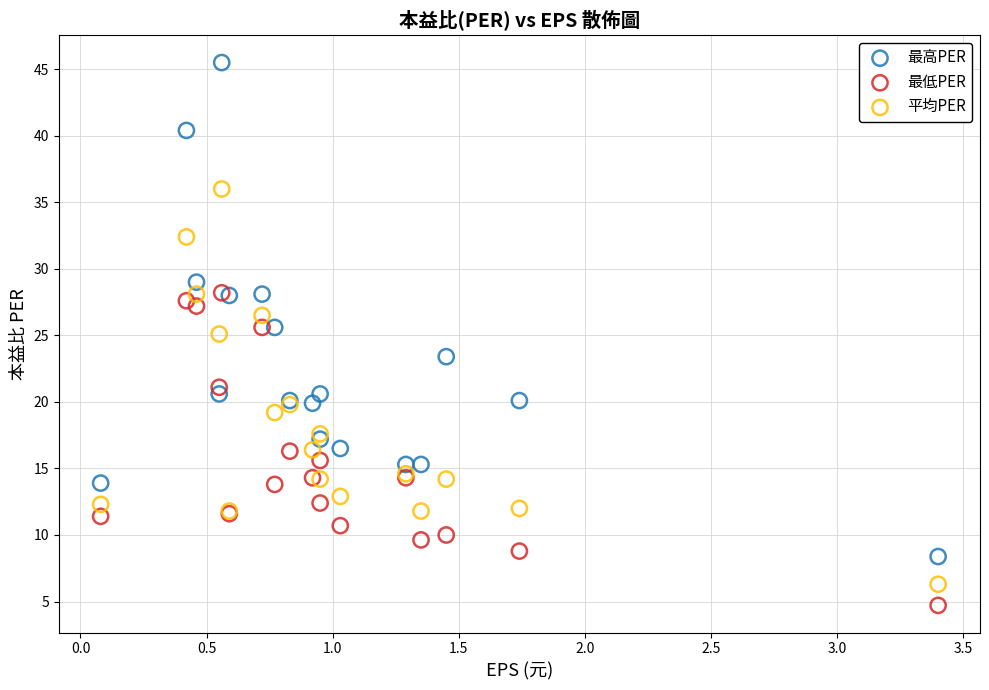

Which series reaches the minimum Y coordinate?

最低PER